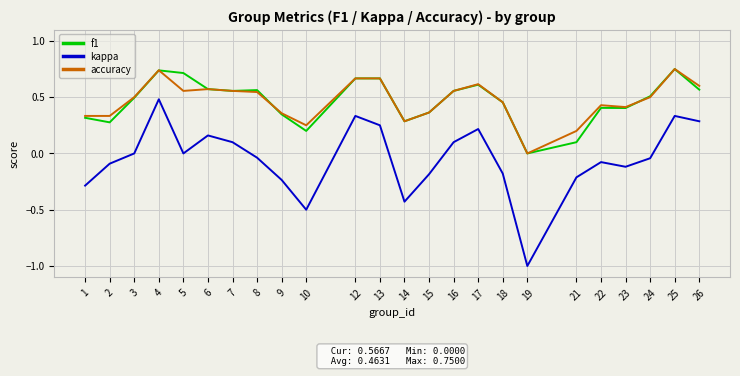

What is the minimum value shown in the chart?

-1.0